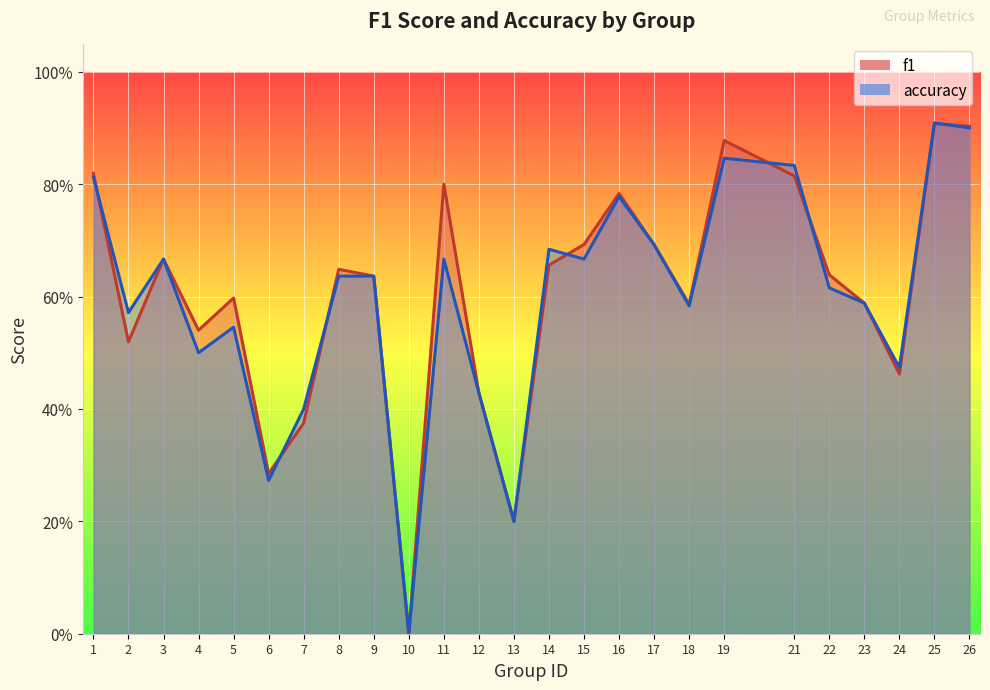

Which category has the highest value in the accuracy series?

25